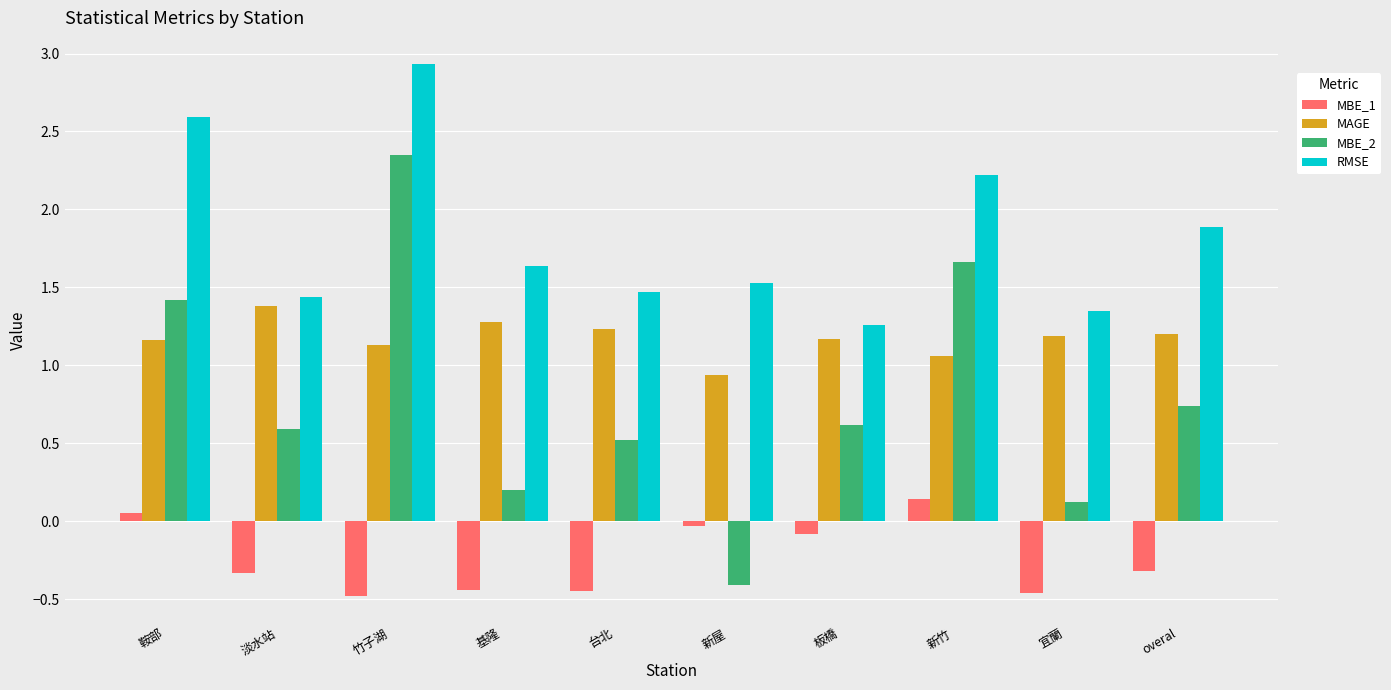

The RMSE series shows 1.8 at 鞍部. True or false?

False